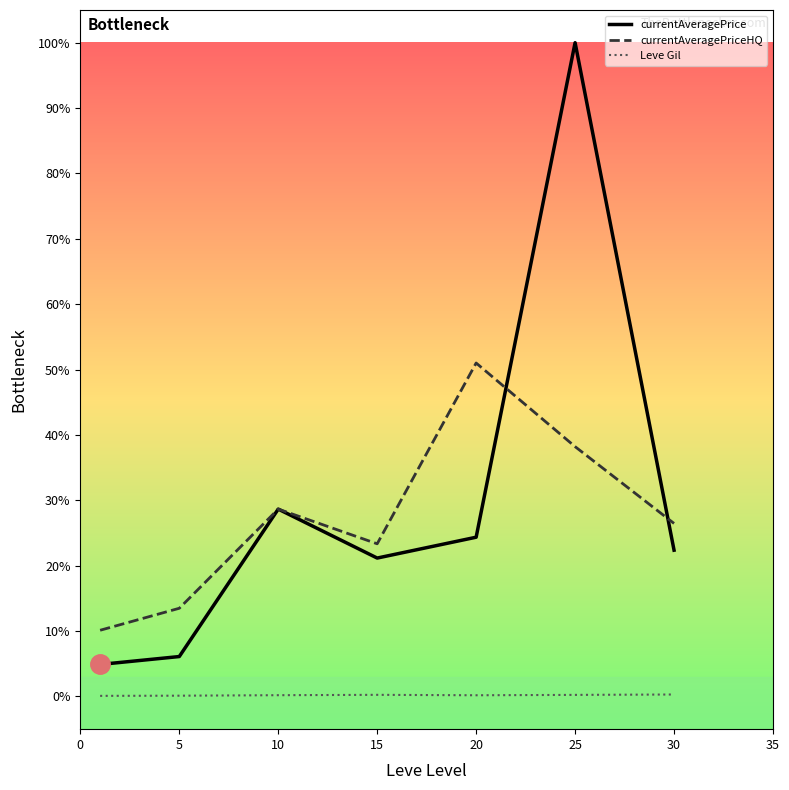

Rank the series by their maximum value, from highest to lowest.

currentAveragePrice, currentAveragePriceHQ, Leve Gil